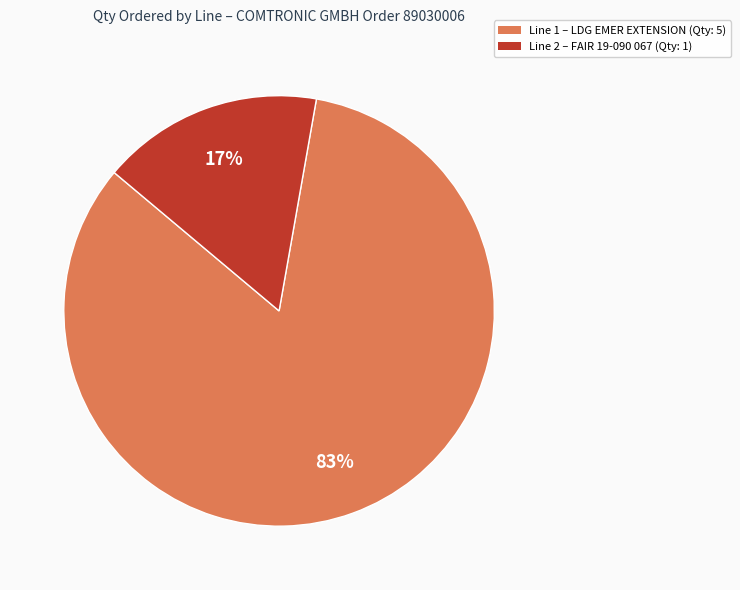

Is there any slice that represents more than half of the pie?

Yes